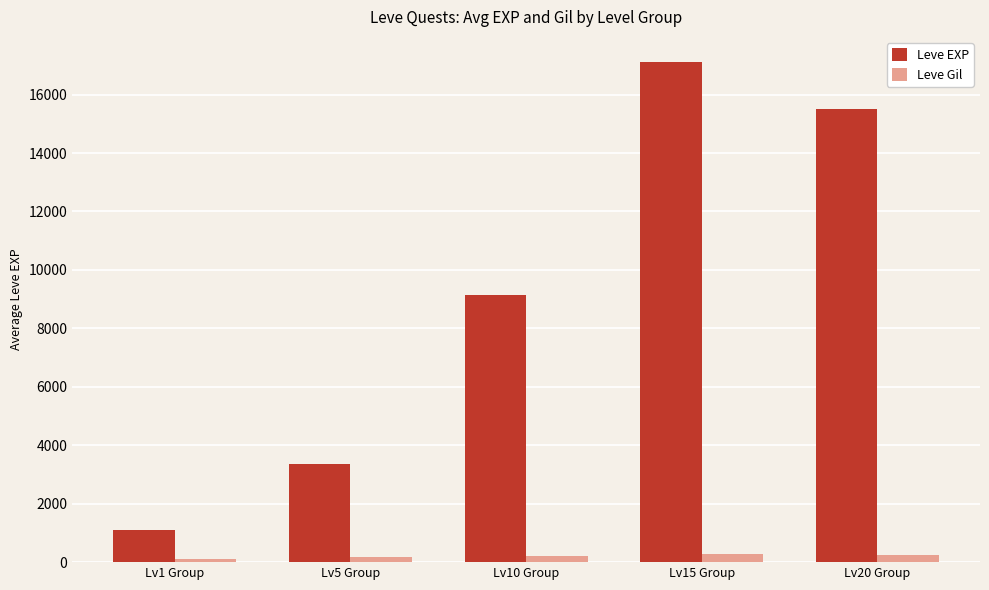

Which series has the largest total across all categories?

Leve EXP